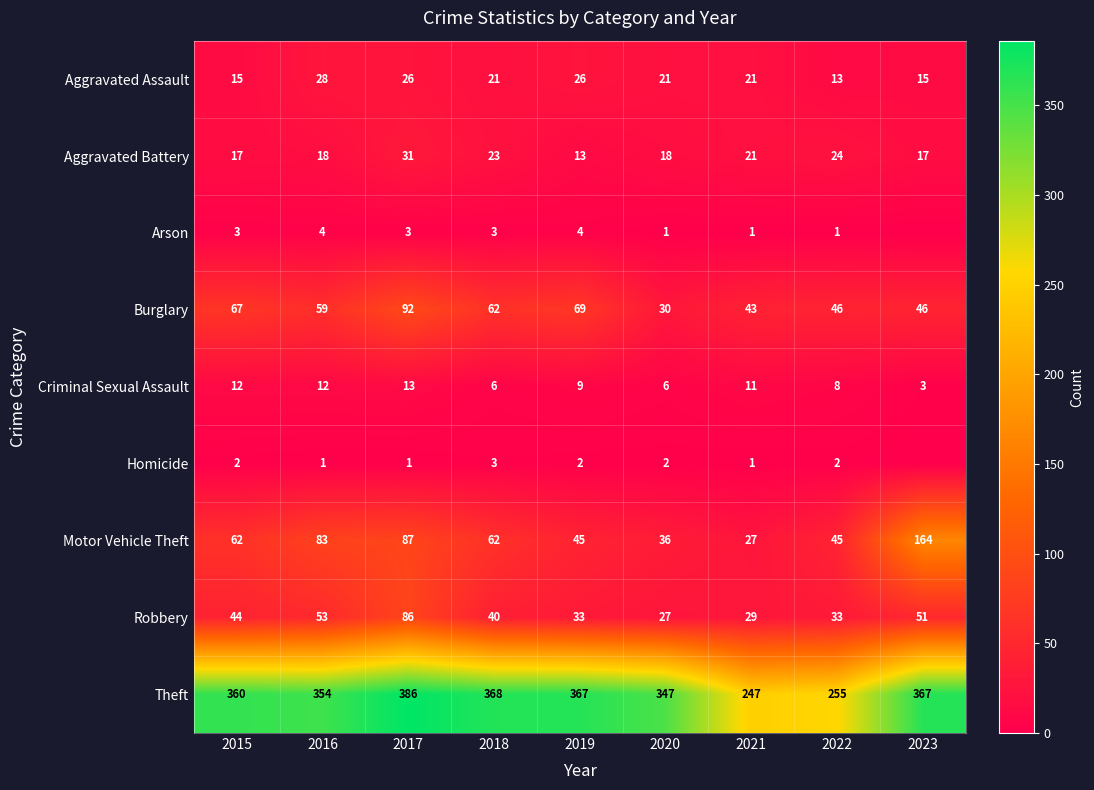

How many categories are shown in the chart?

9